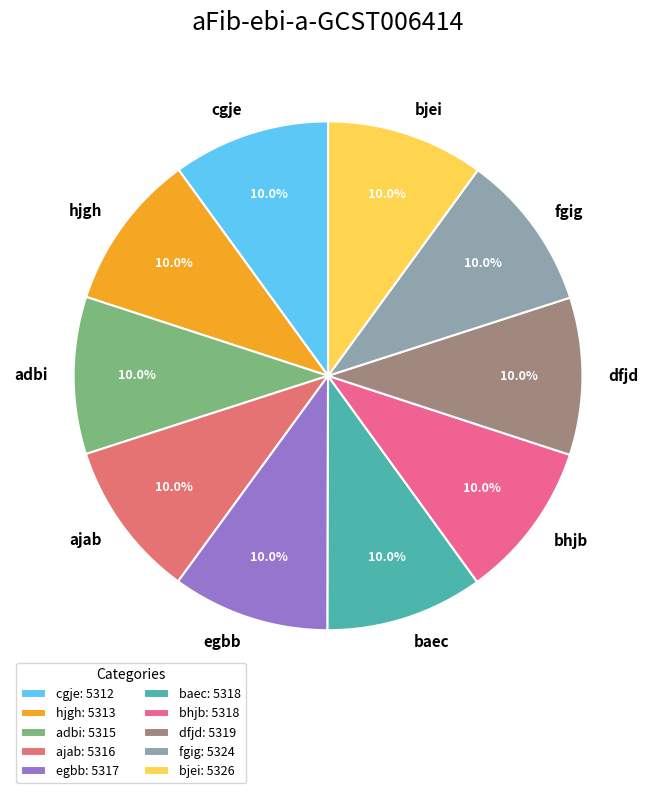

What is the ratio of the value at baec to the value at dfjd?

1.0